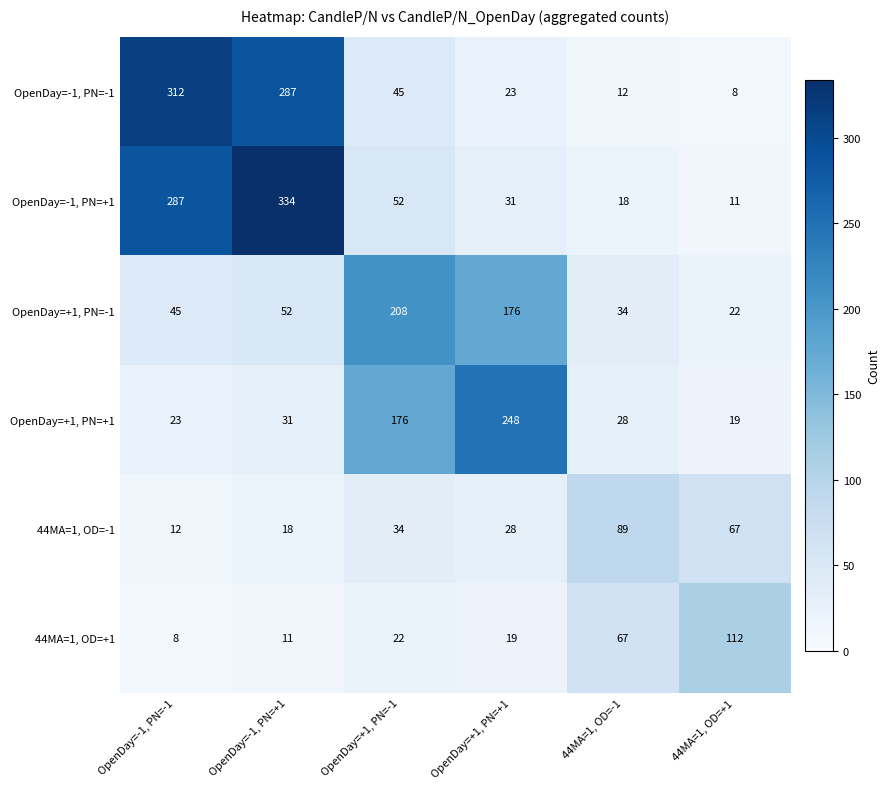

What is the sum of all OpenDay=-1, PN=-1 values?

687